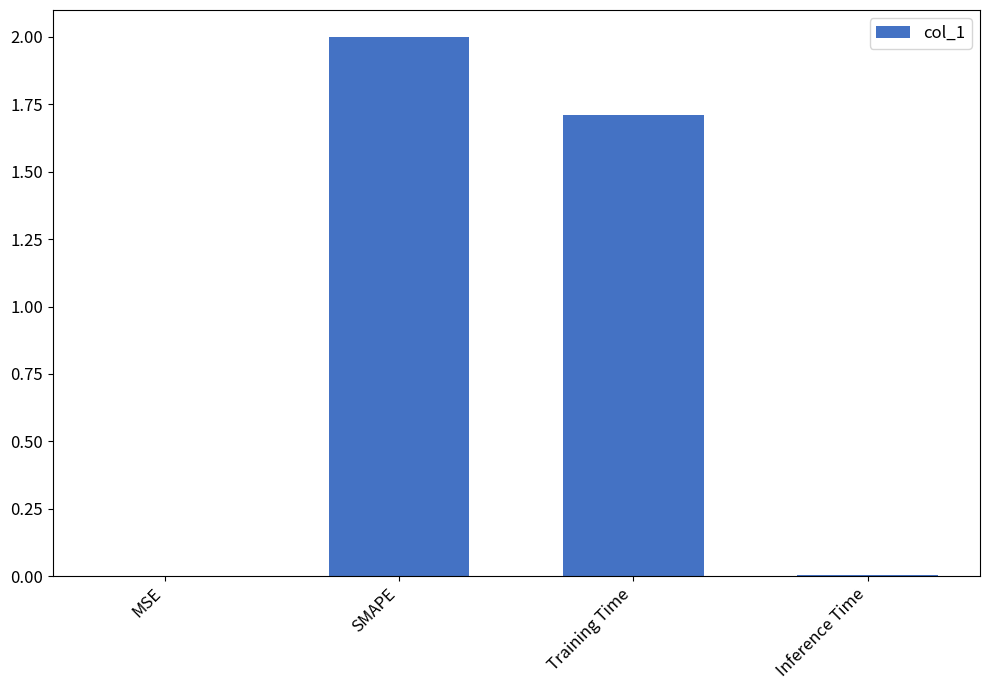

What is the ratio of the value at Training Time to the value at SMAPE?

0.9